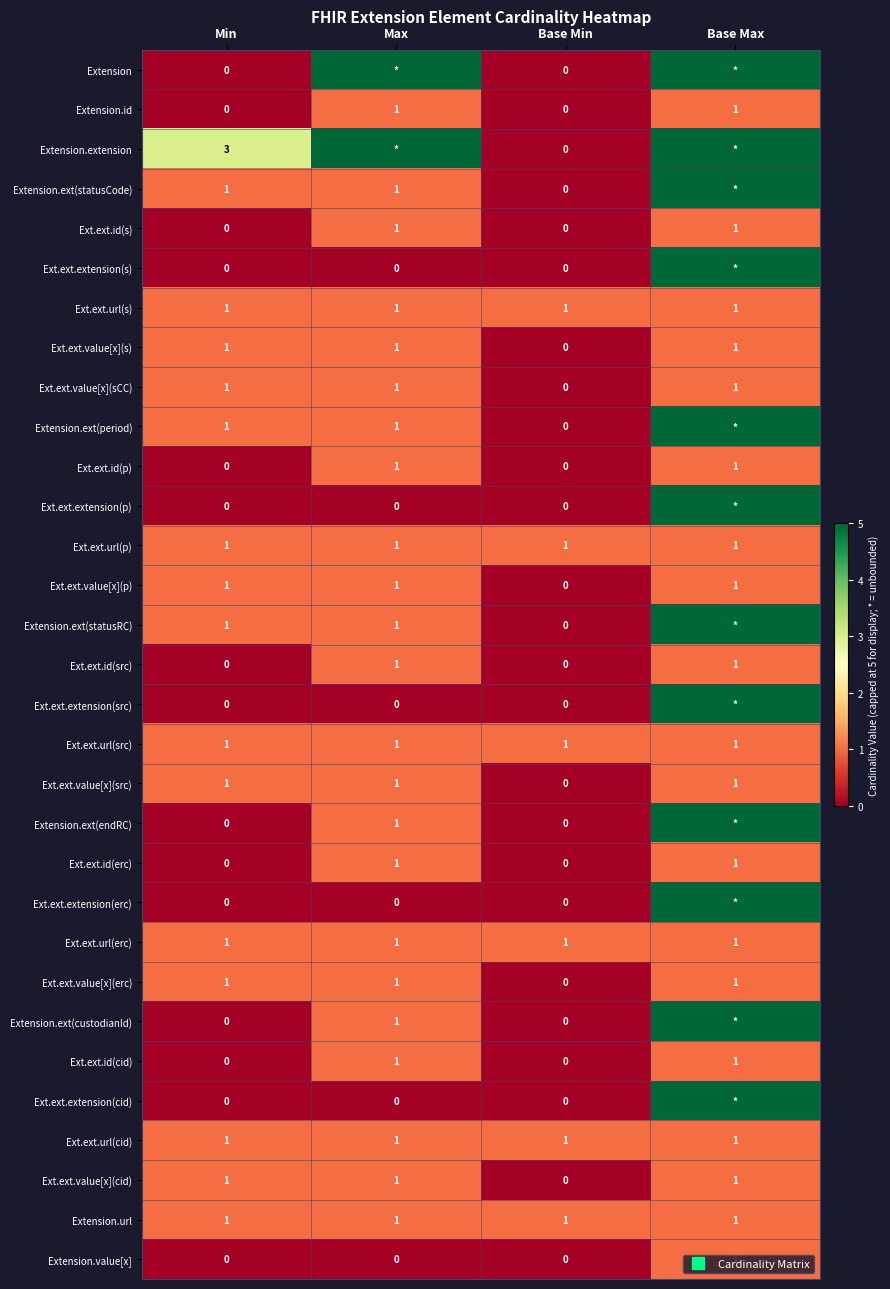

Which series has the widest spread of values?

Extension